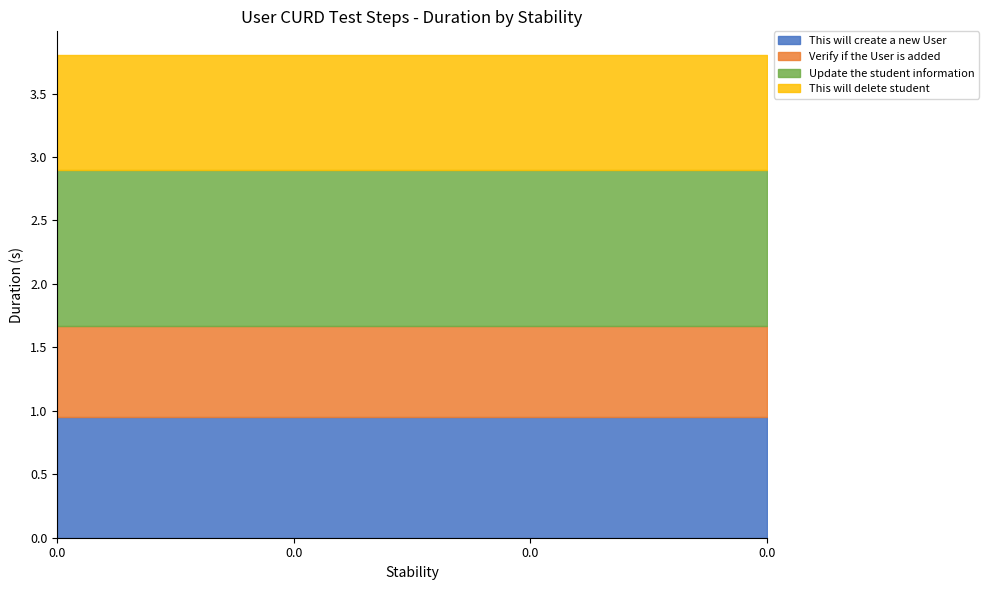

What are all the series names shown in the legend?

This will create a new User, Verify if the User is added, Update the student information, This will delete student